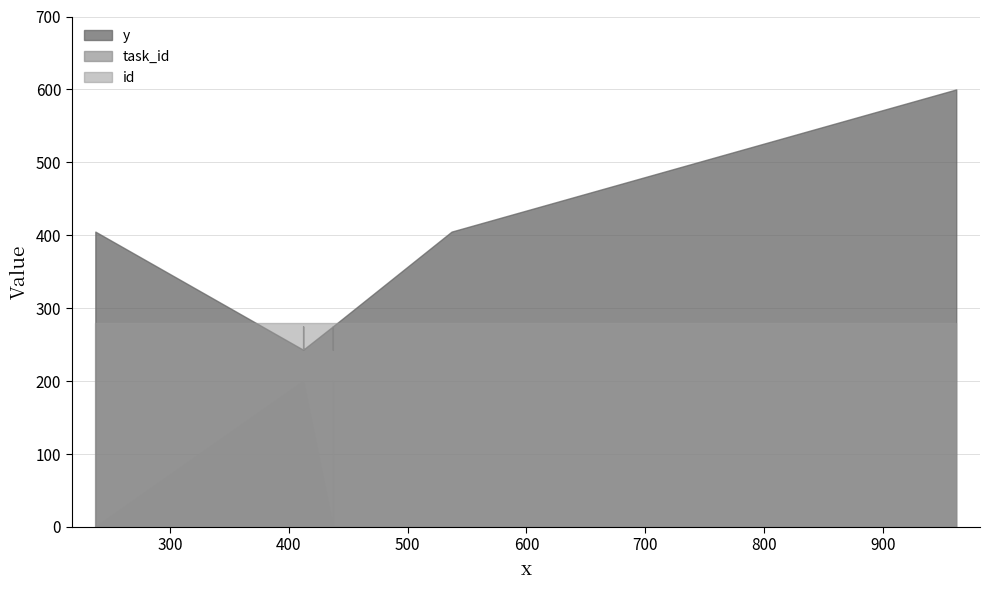

Which series changed the most between 537 and 412?

y